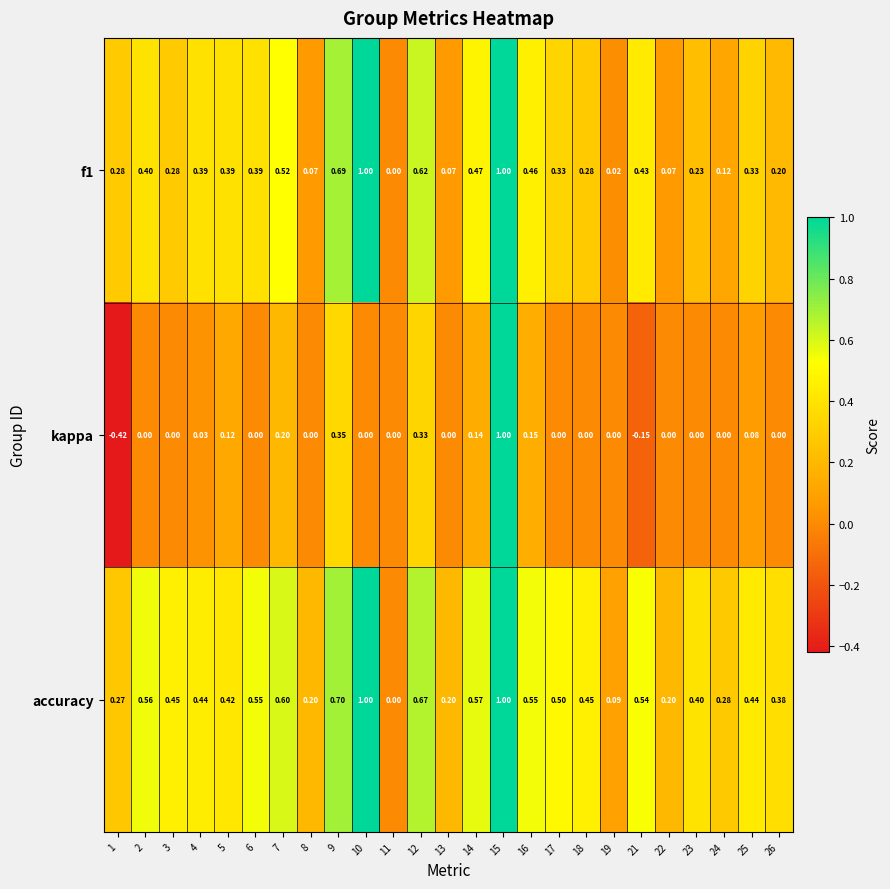

Which series changed the most between 5 and 26?

f1